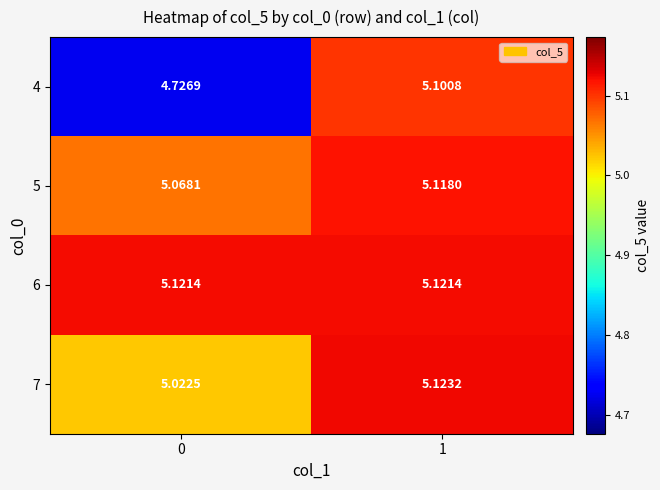

Is the value of 6 at 0 greater than the value of 4 at 0?

Yes